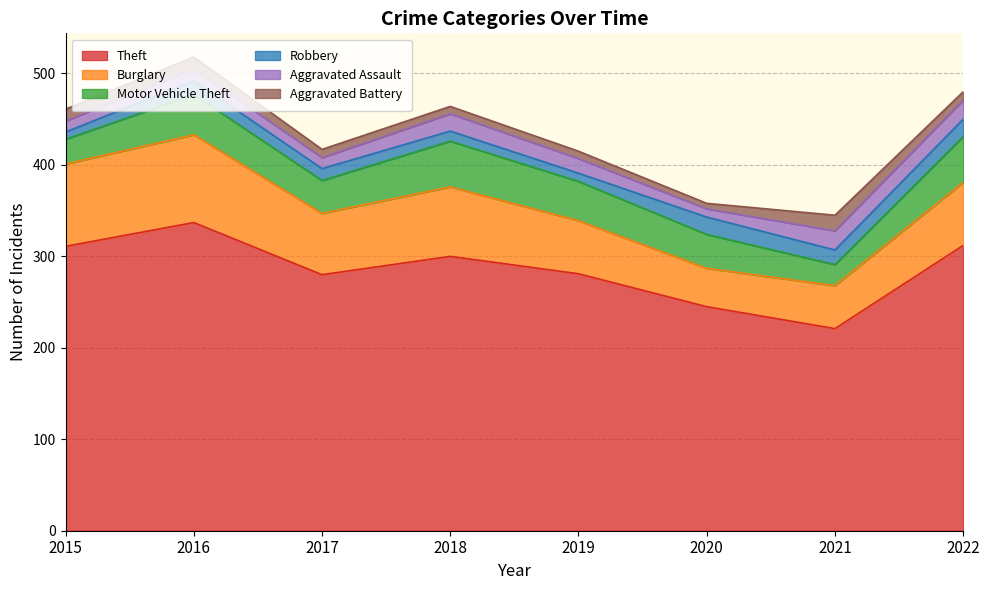

What value does the Burglary series have at 2020, to the nearest 10?

40